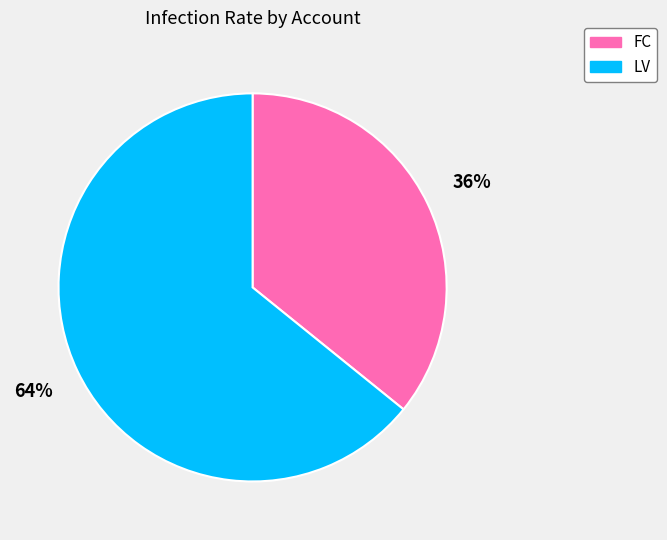

Which category accounts for the majority?

LV